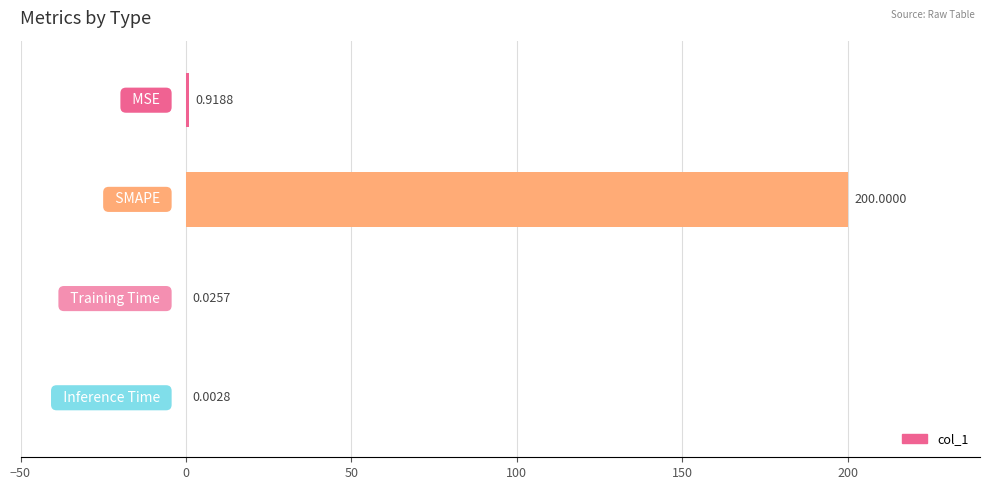

What is the sum of all values?

200.9